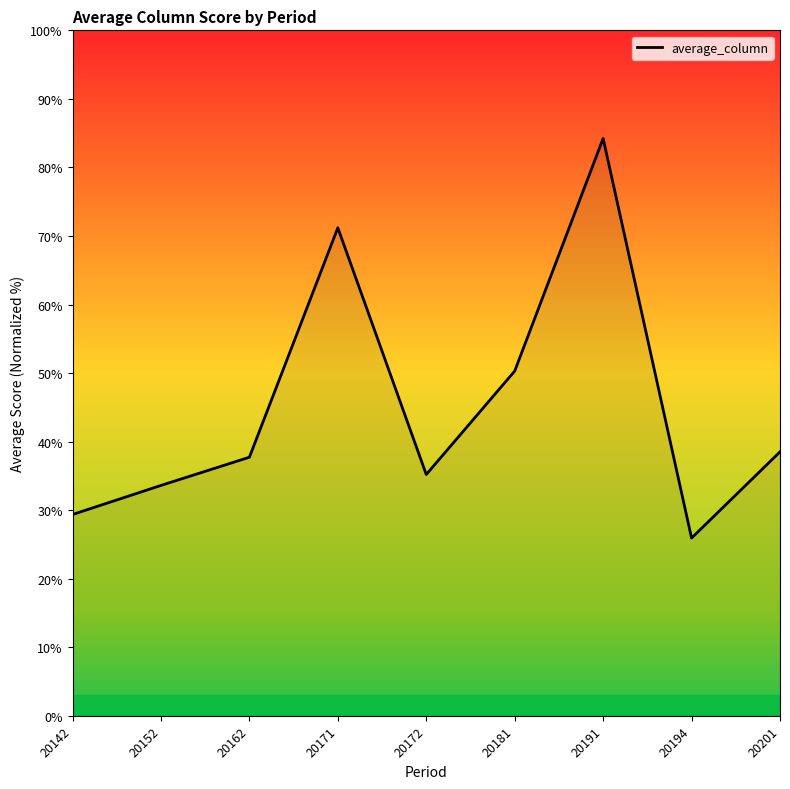

What is the difference between the second highest and minimum values?

45.3